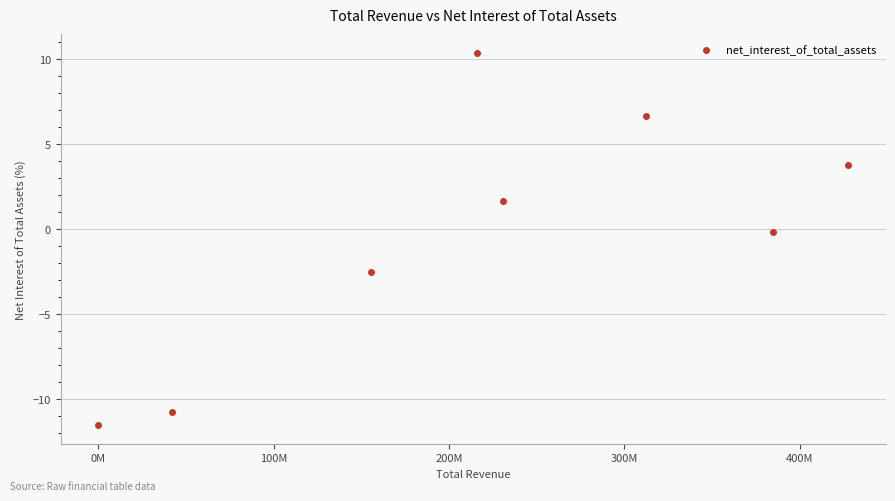

What is the average Y value?

-0.3